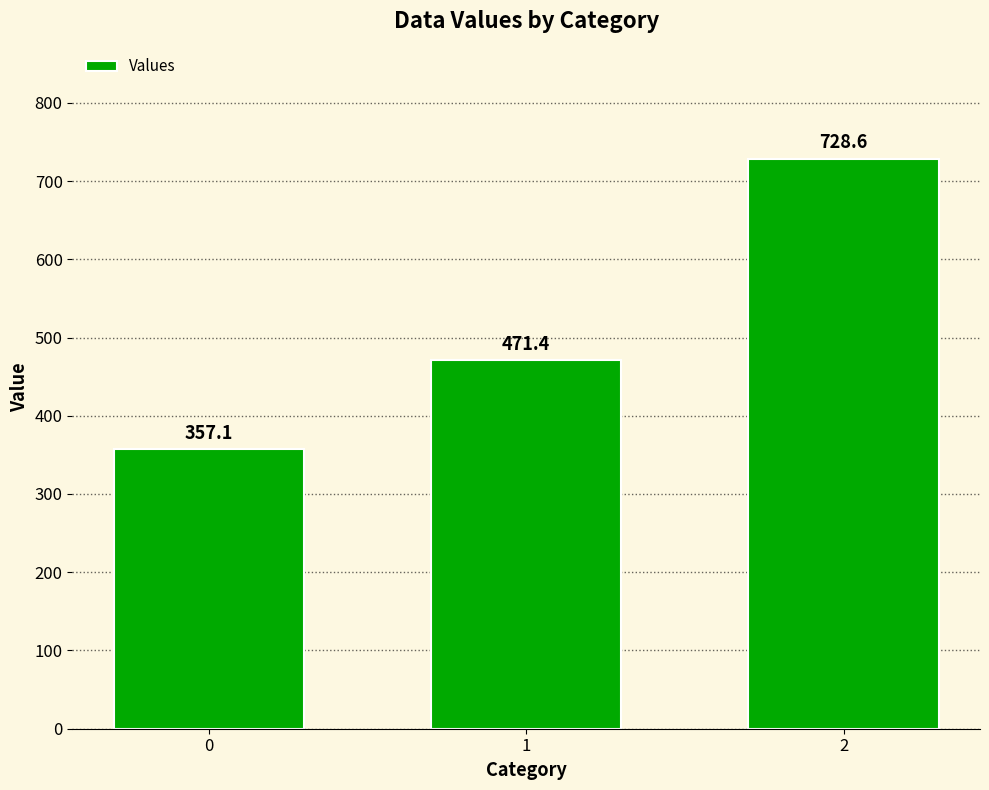

Reading right to left, transcribe all the data shown in this chart.

2=728.6	1=471.4	0=357.1